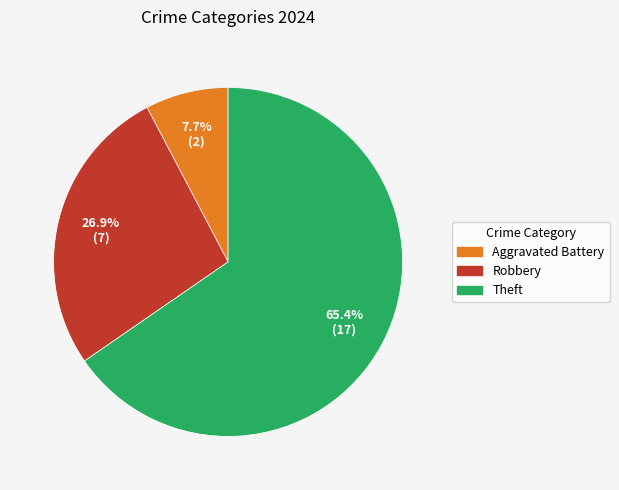

What is the largest slice in the pie chart?

Theft